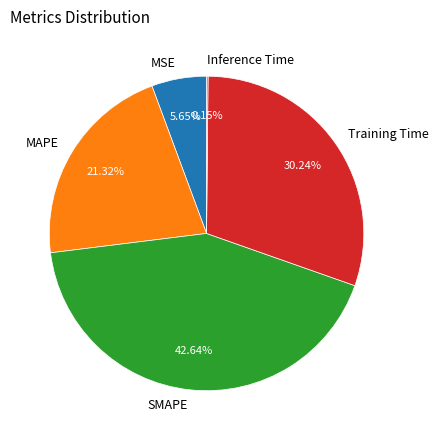

Do MSE and Training Time together represent more than half of the pie?

No